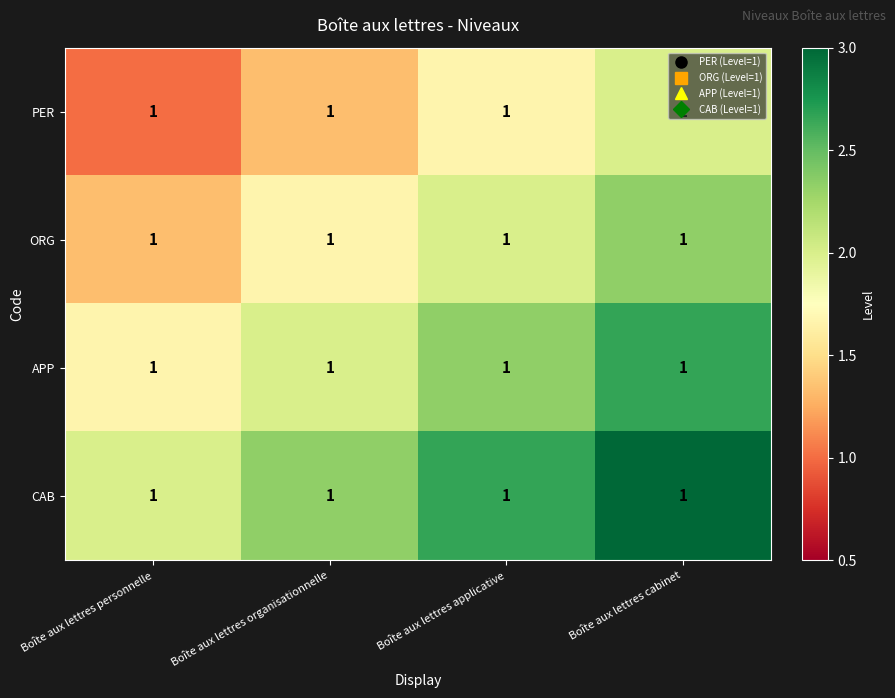

Which category has the highest value in the ORG series?

Boîte aux lettres cabinet